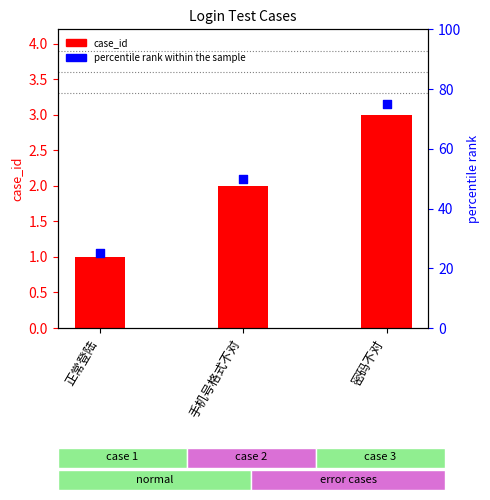

What are all the series names shown in the legend?

case_id, percentile rank within the sample